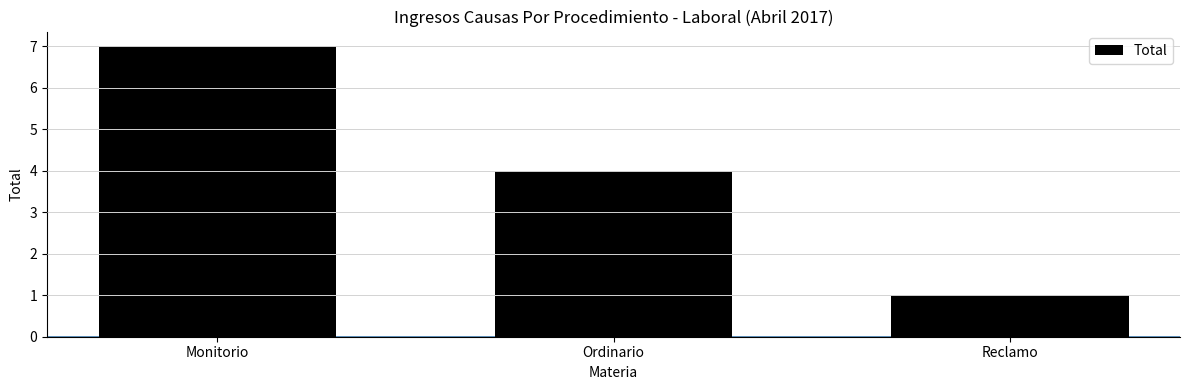

What is the sum of all values?

12